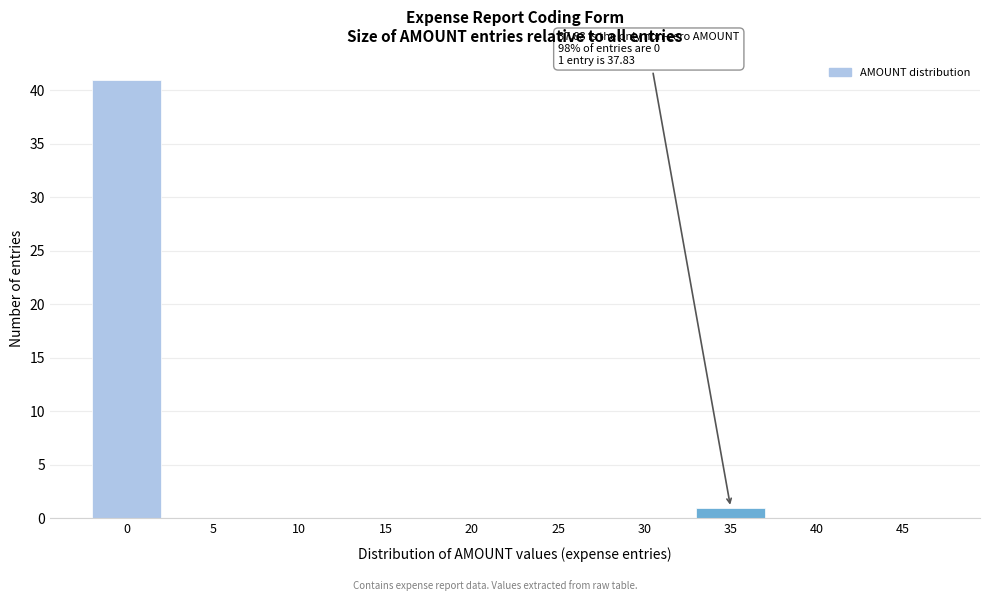

Reading left to right, transcribe all the data shown in this chart.

0=41	5=0	10=0	15=0	20=0	25=0	30=0	35=1	40=0	45=0